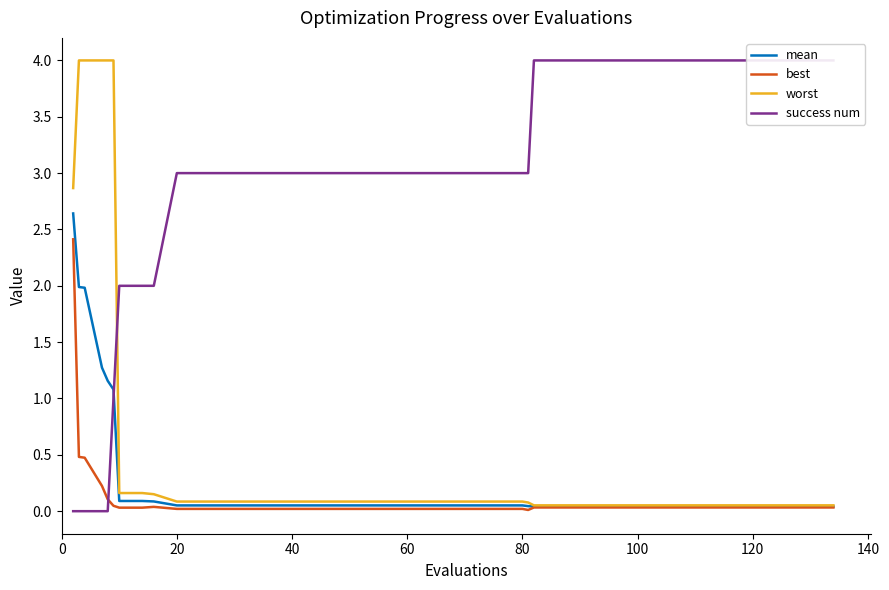

Rank the series by their maximum value, from lowest to highest.

best, mean, worst, success num